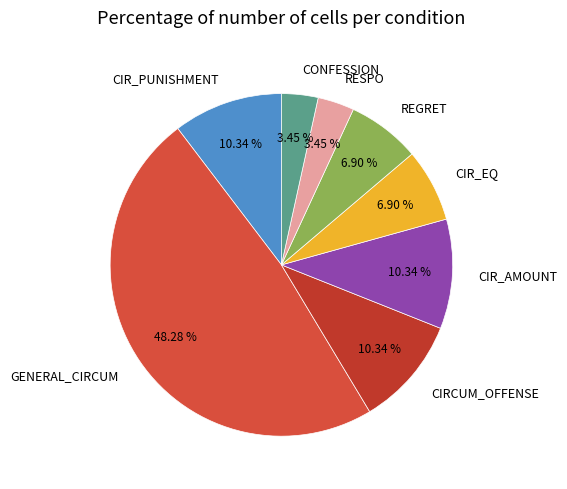

Is CONFESSION the majority of the pie?

No